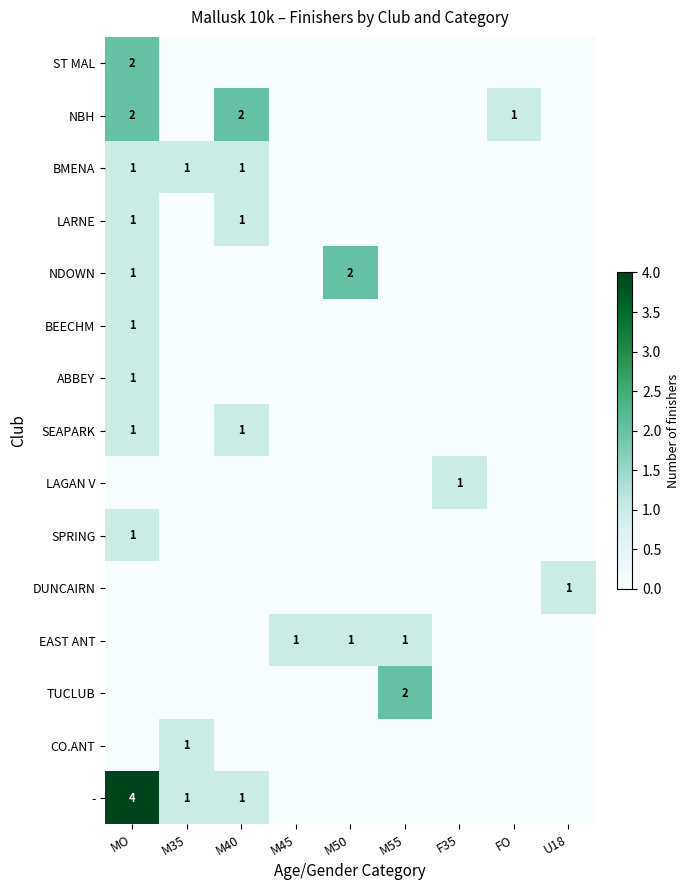

What is the spread (max minus min) of values at U18?

1